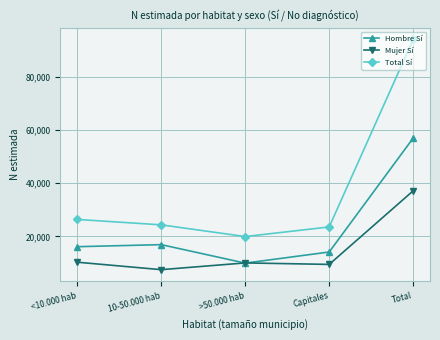

What is the average value of the Total Sí series?

37640